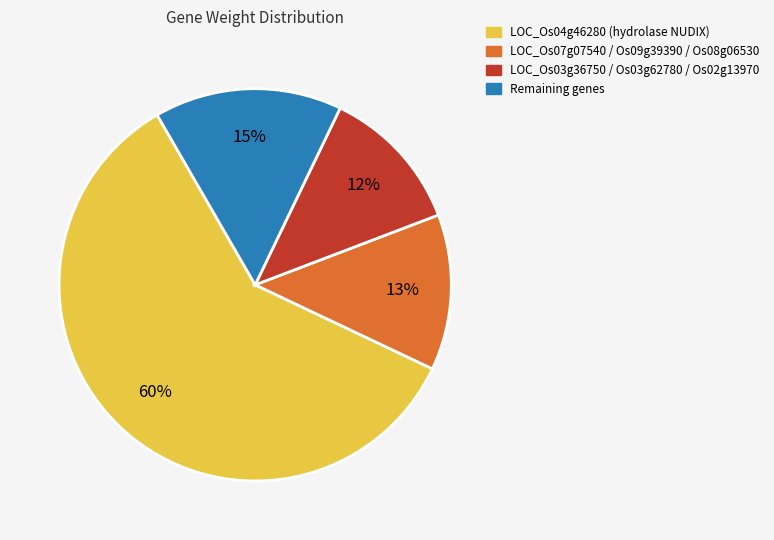

To the nearest percent, what is the difference between the largest and smallest slice percentages?

48%